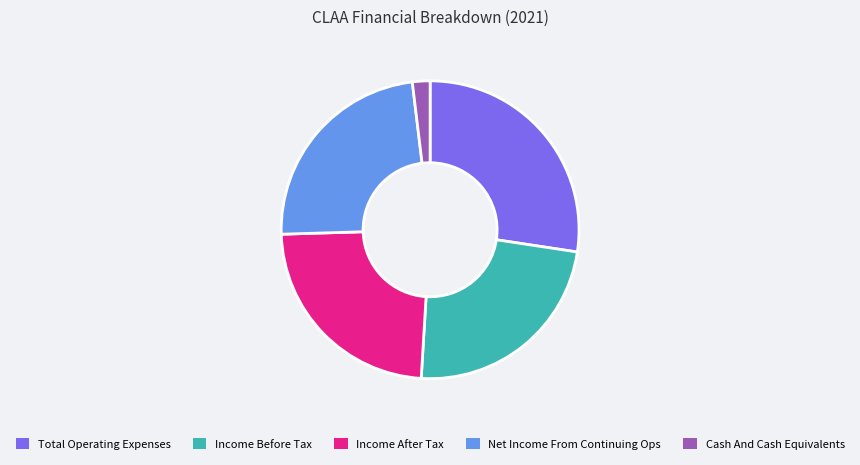

Does Cash And Cash Equivalents represent more than half of the total?

No